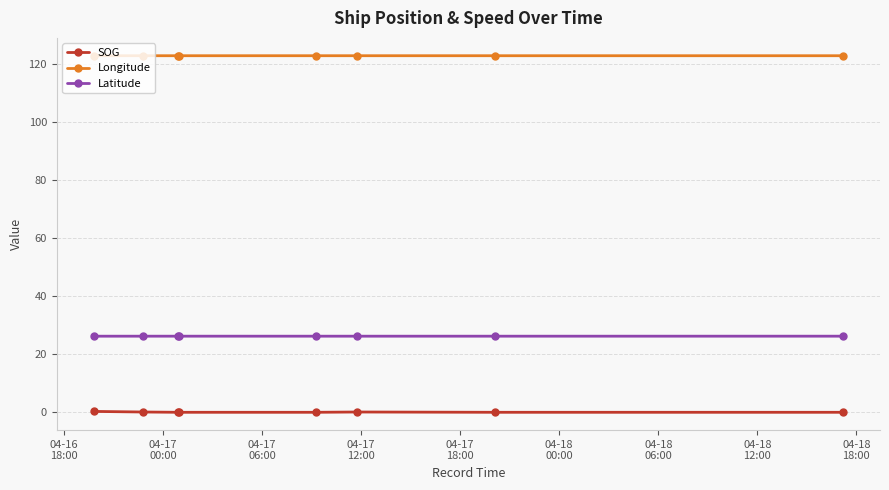

Does the chart have visible grid lines?

Yes